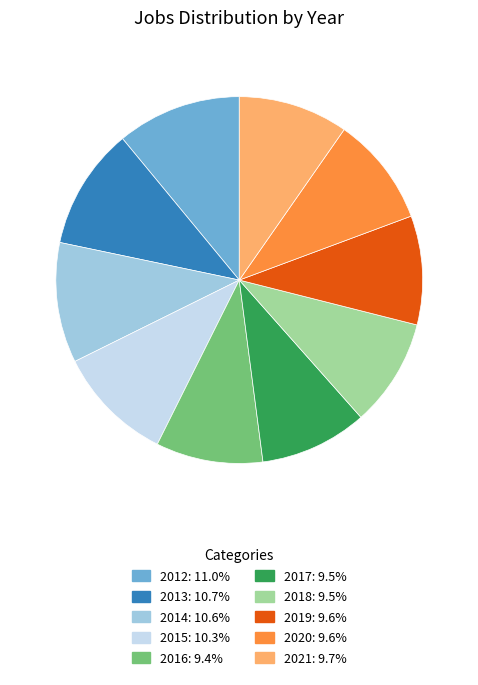

Combined, do 2017 and 2019 account for over 50%?

No